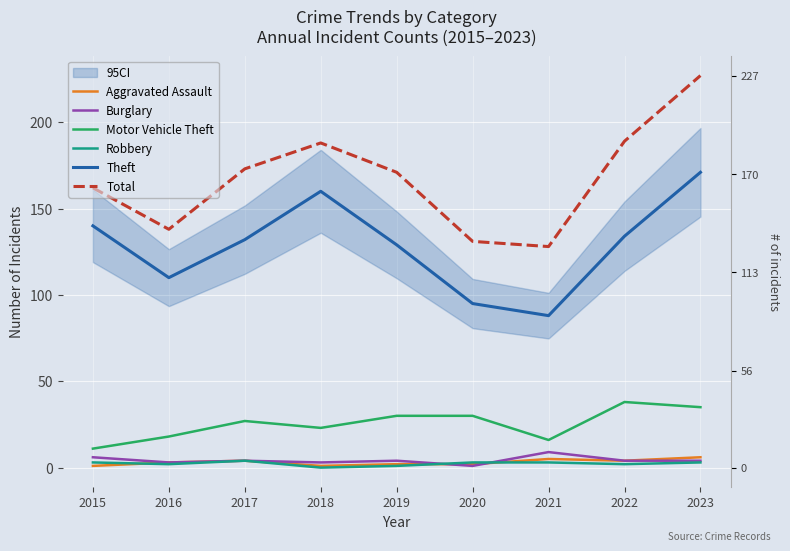

In Burglary, how many points are higher than both neighbors (excluding endpoints)?

3